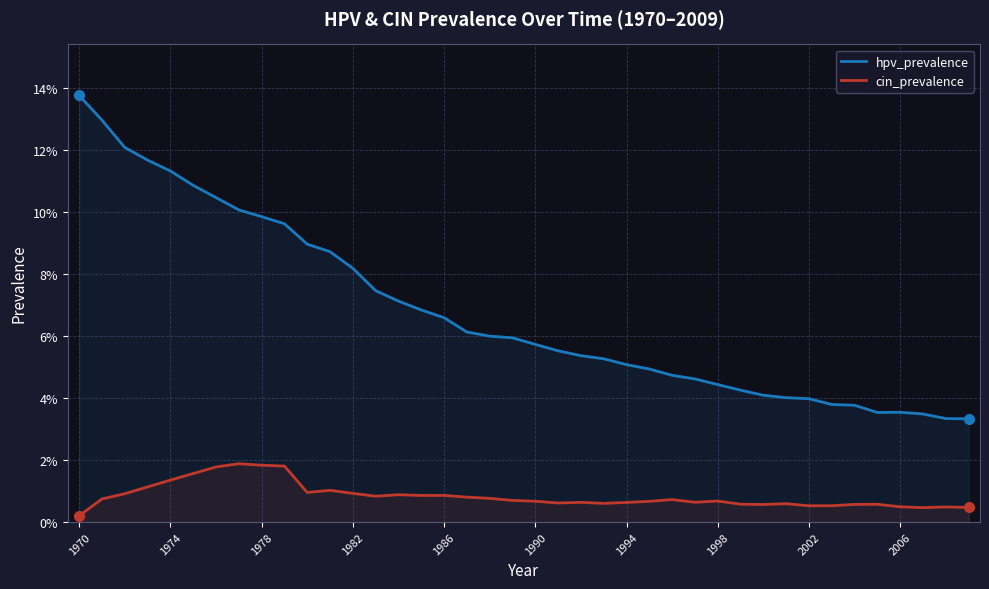

What is the difference between the highest and lowest values at 1986?

0.1